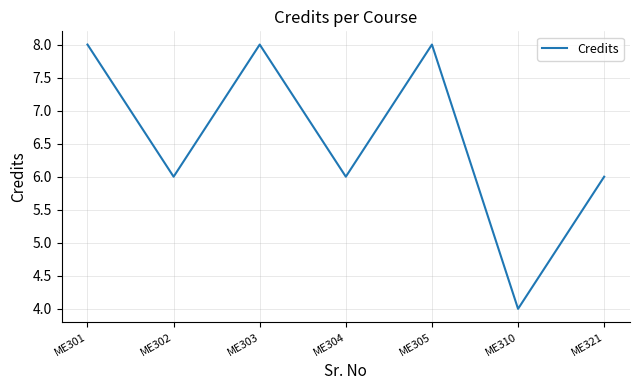

Where is the first local maximum?

ME303